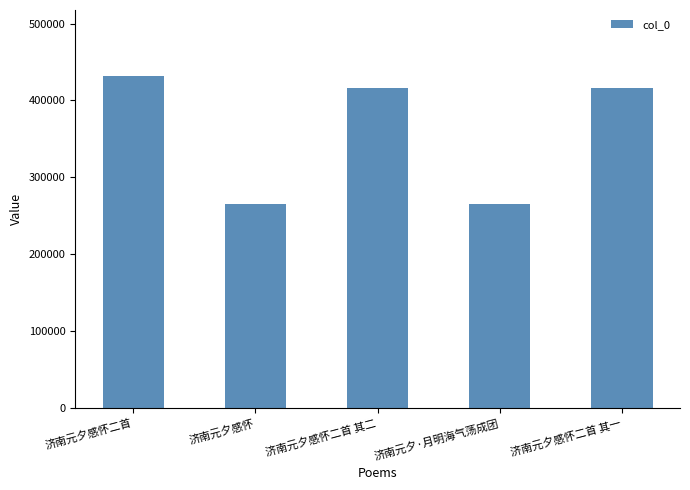

What is the label of the 5th bar from the right?

济南元夕感怀二首